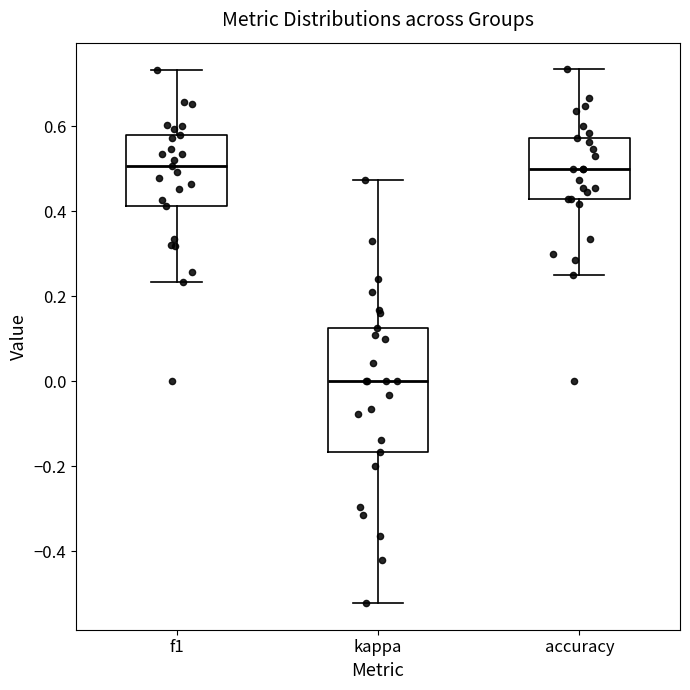

Reading left to right, transcribe this box plot: for each box, give where its median line is, the range the box spans, and where its two whiskers end, as read against the y-axis. The values are not printed on the chart, so give them approximately, as read against the axis.

f1: median 0.50, box 0.42 to 0.58, whiskers 0.24 to 0.74
kappa: median 0.00, box -0.16 to 0.12, whiskers -0.52 to 0.48
accuracy: median 0.50, box 0.42 to 0.58, whiskers 0.26 to 0.74